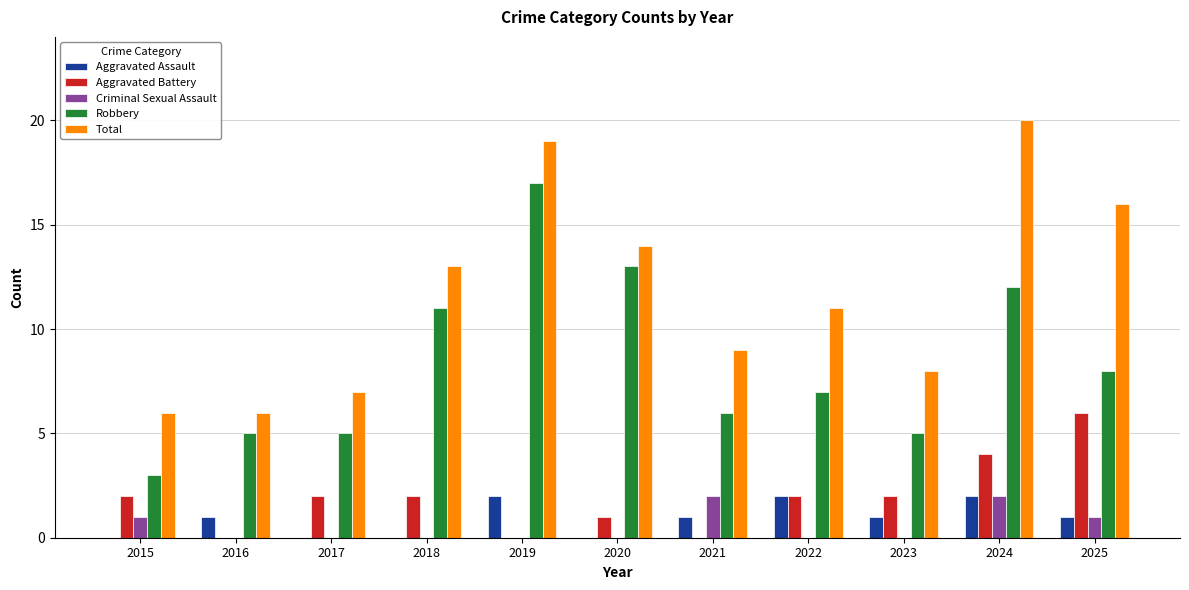

What is the spread (max minus min) of values at 2025?

15